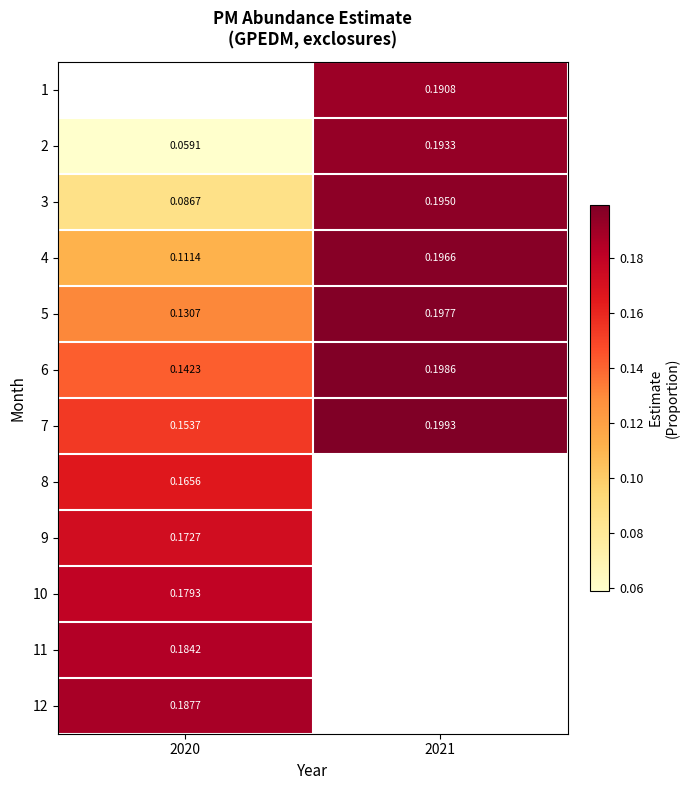

Is the value of 9 at 2020 greater than the value of 3 at 2021?

No